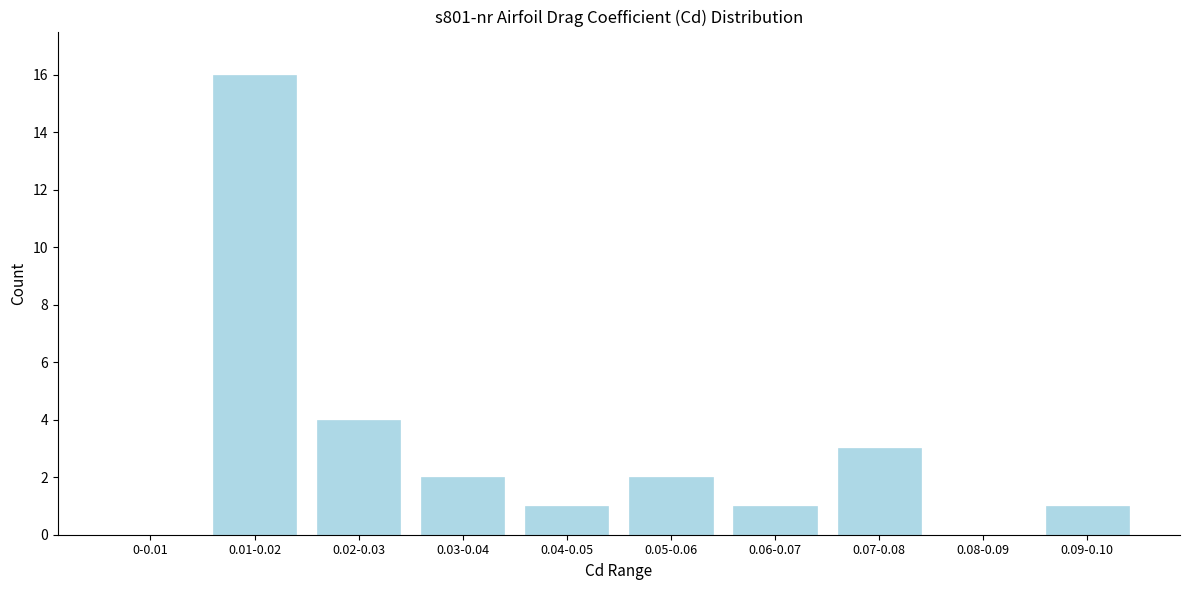

Reading left to right, extract all data points from this chart.

0-0.01=0	0.01-0.02=16	0.02-0.03=4	0.03-0.04=2	0.04-0.05=1	0.05-0.06=2	0.06-0.07=1	0.07-0.08=3	0.08-0.09=0	0.09-0.10=1